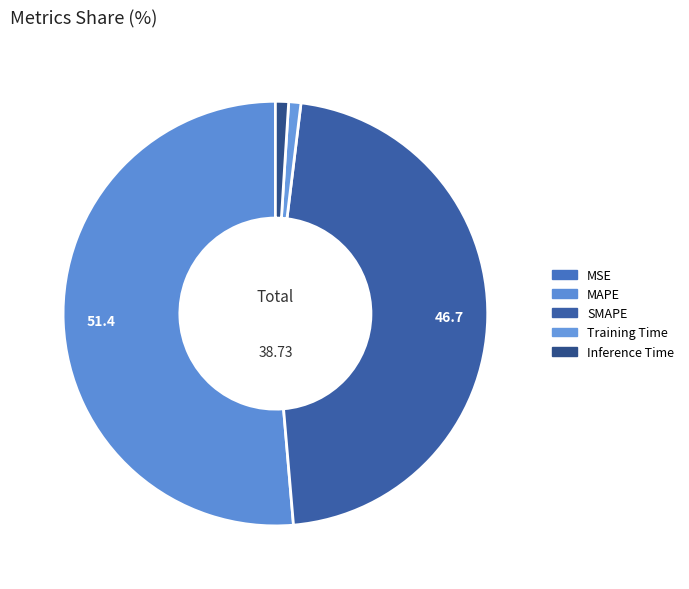

What percentage is the MAPE slice, to the nearest percent?

51%